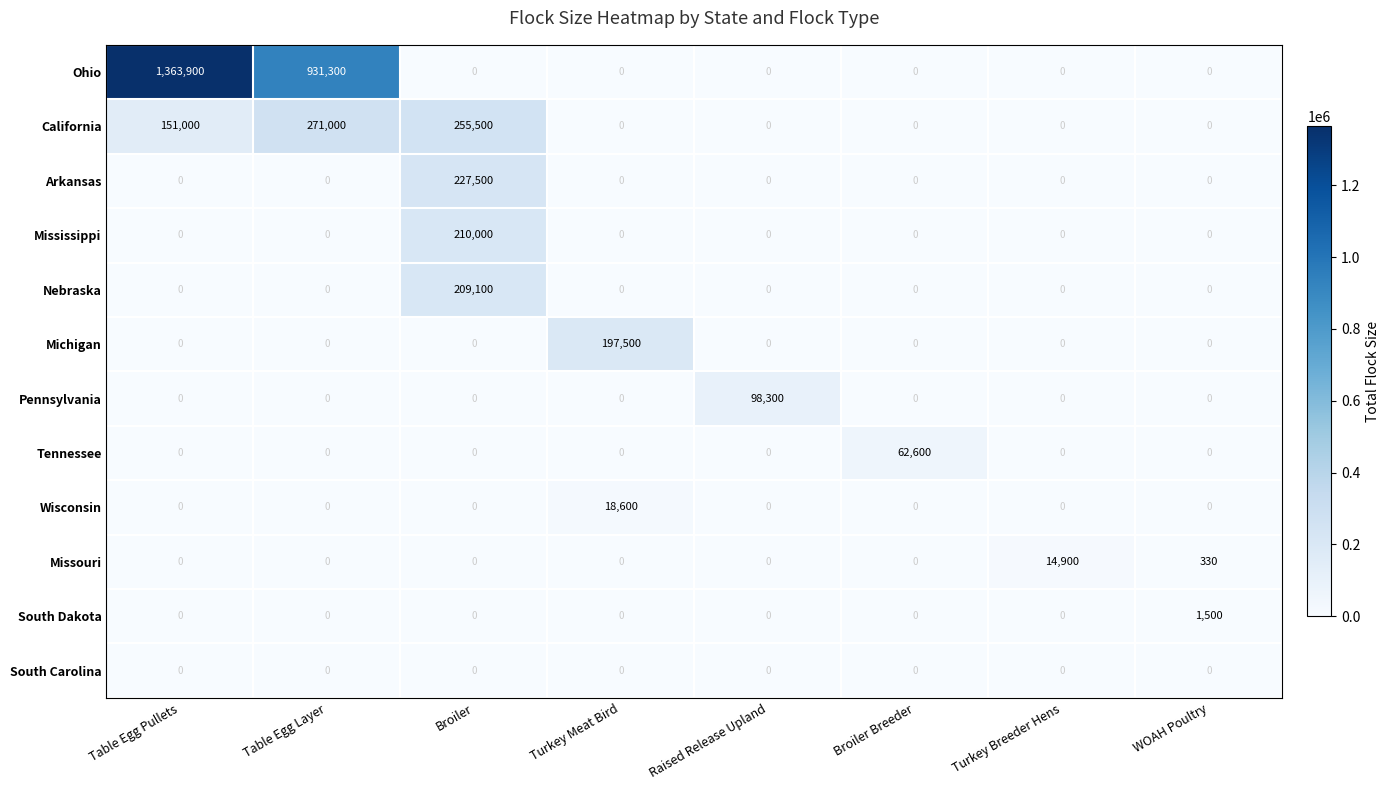

What is the spread (max minus min) of values at WOAH Poultry?

1500